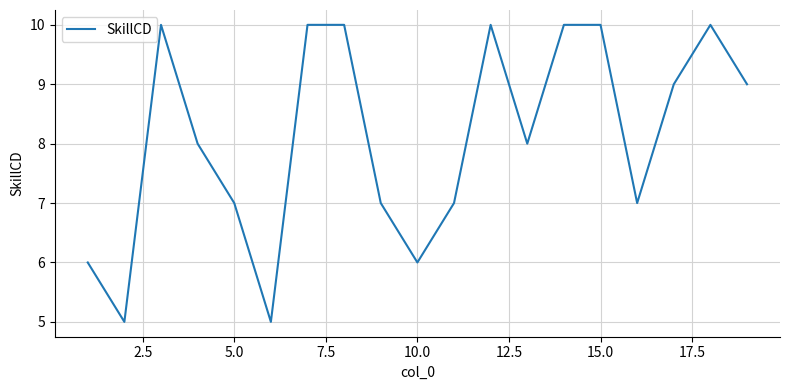

What is the difference between the maximum and minimum values?

5